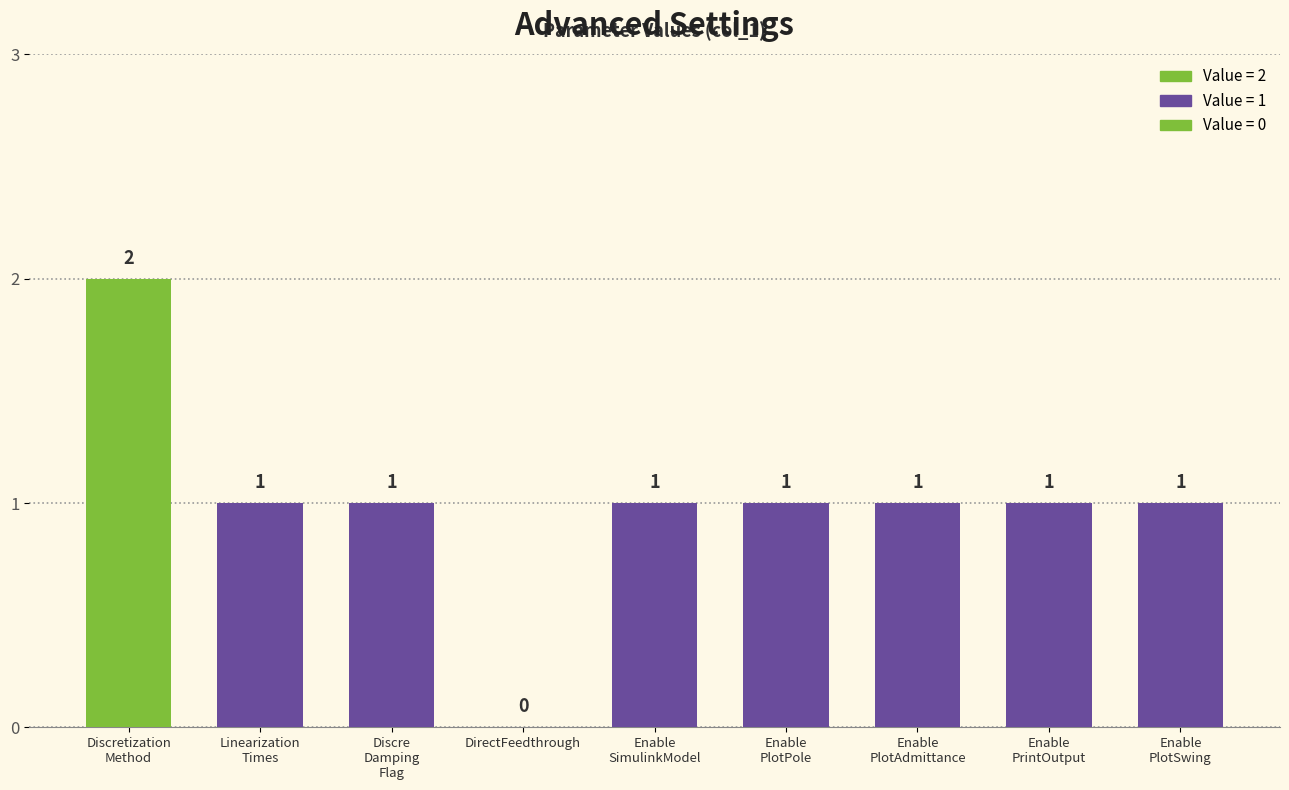

Reading left to right, extract all data points from this chart.

Discretization
Method=2	Linearization
Times=1	Discre
Damping
Flag=1	DirectFeedthrough=0	Enable
SimulinkModel=1	Enable
PlotPole=1	Enable
PlotAdmittance=1	Enable
PrintOutput=1	Enable
PlotSwing=1